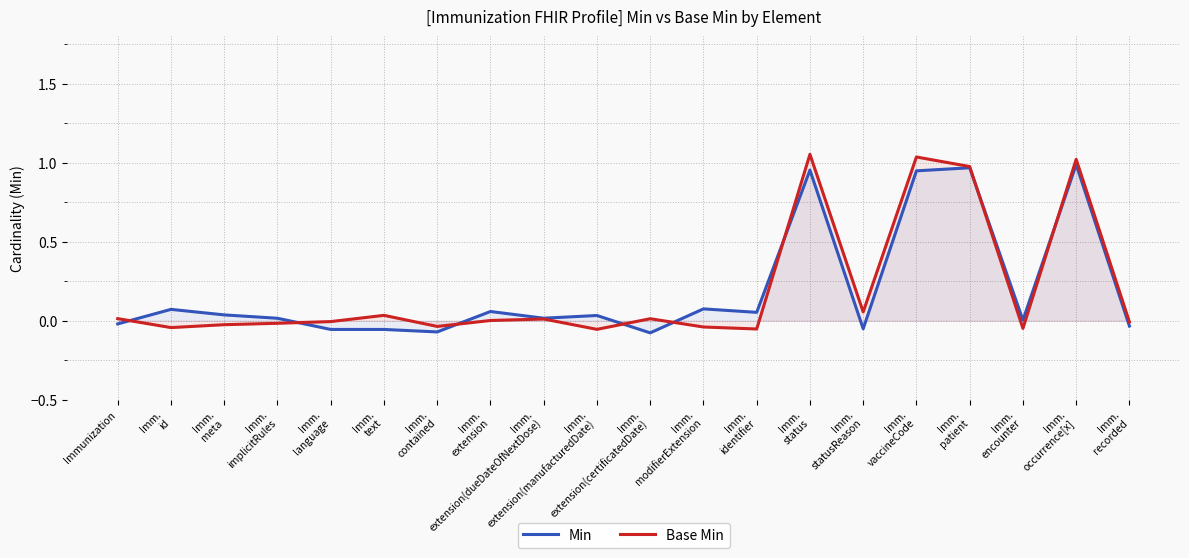

Is this an area chart (filled region under the line)?

No